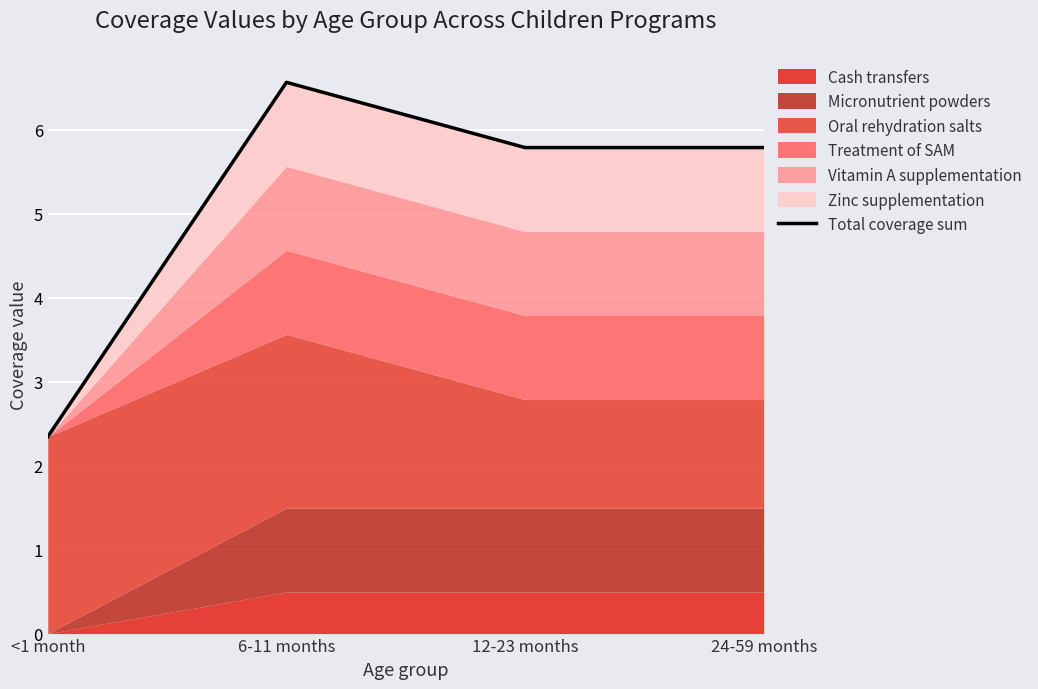

Where is the data nearest to the value 4?

<1 month